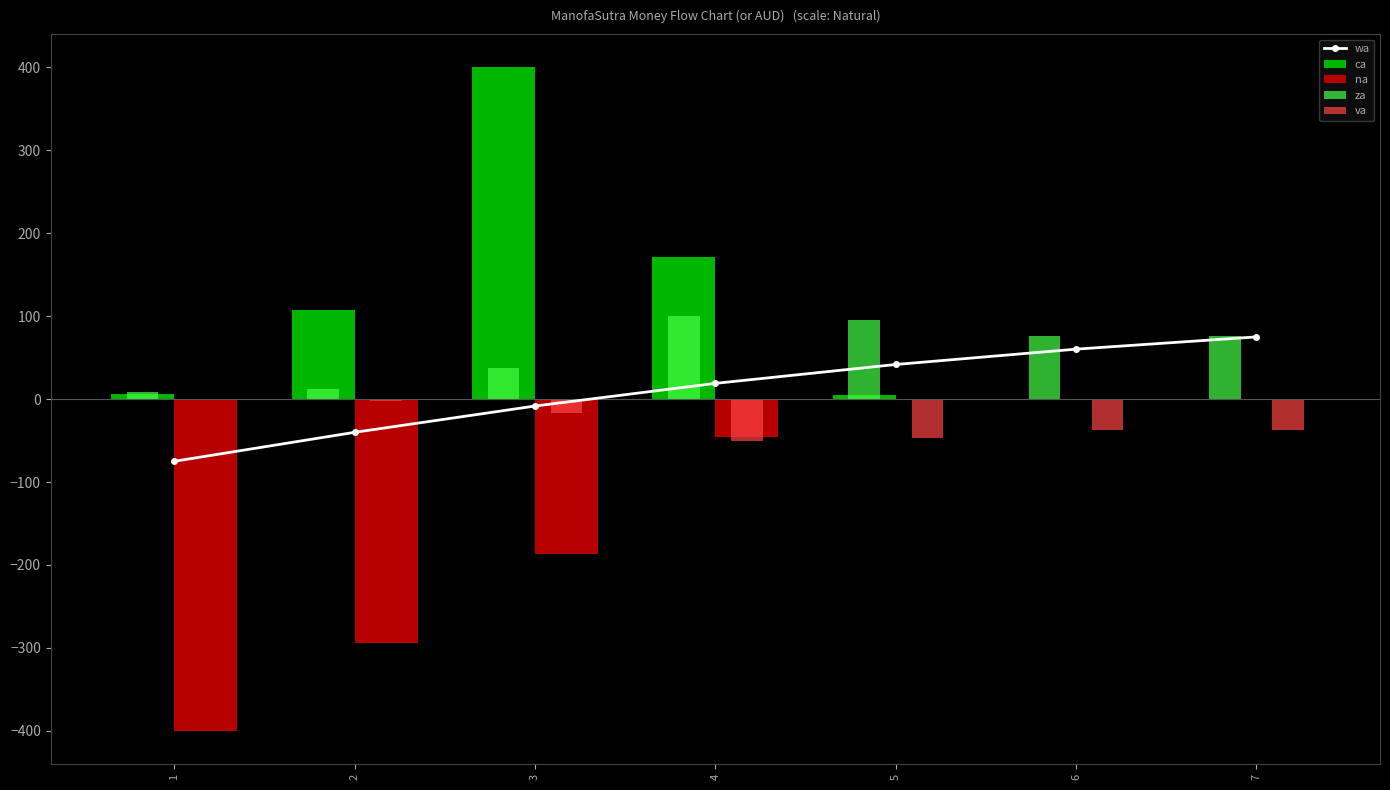

What is the sum of all va values?

-189.6